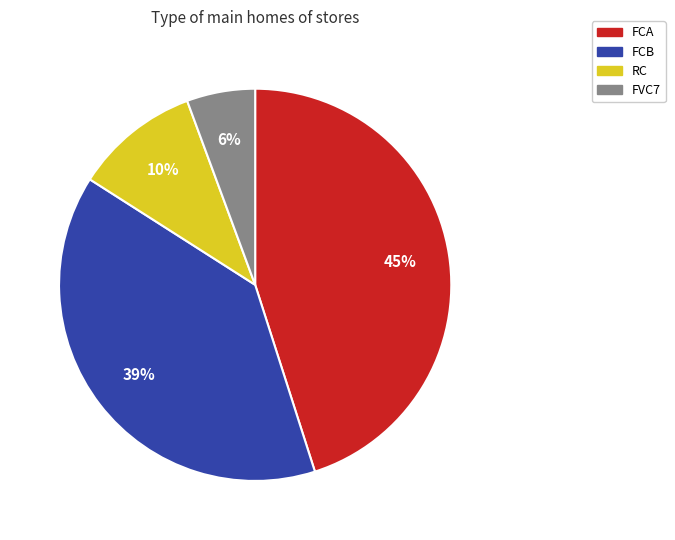

Does FCB represent more than half of the total?

No